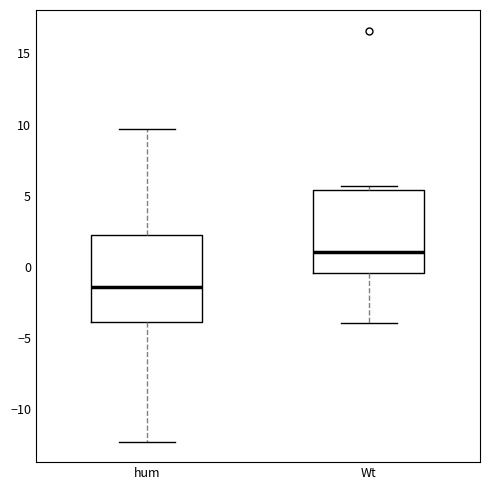

Reading left to right, read every box against the y-axis: the position of its median line, the range the box covers, and the ends of its whiskers. The values are not printed on the chart, so give them approximately, as read against the axis.

hum: median -1.5, box -4.0 to 2.0, whiskers -12.5 to 9.5
Wt: median 1.0, box -0.5 to 5.5, whiskers -4.0 to 5.5 (just above the box's upper edge)